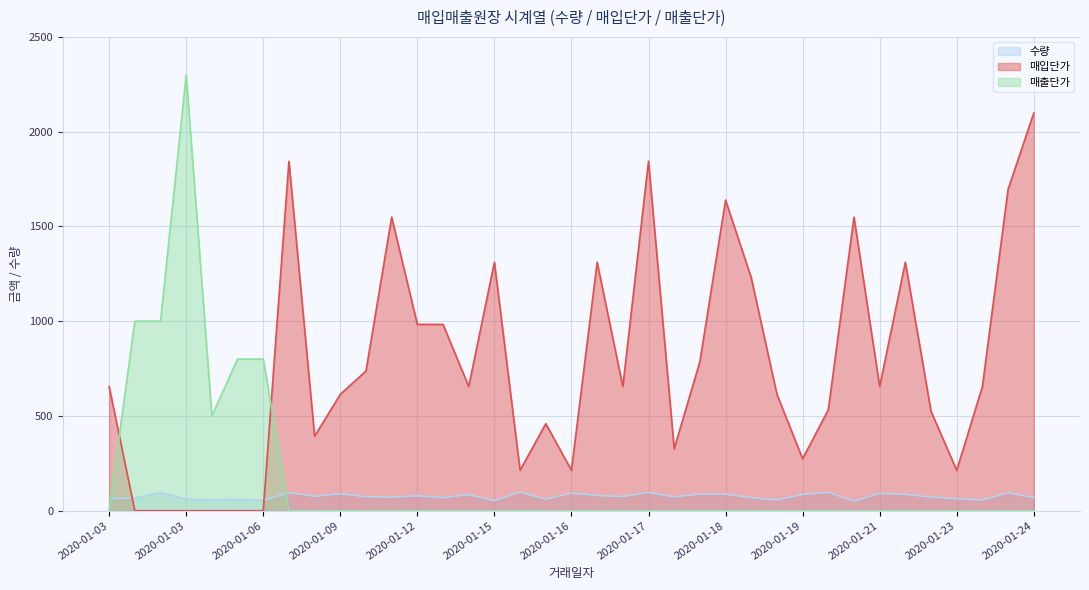

Which label corresponds to the largest value in the chart?

2020-01-03